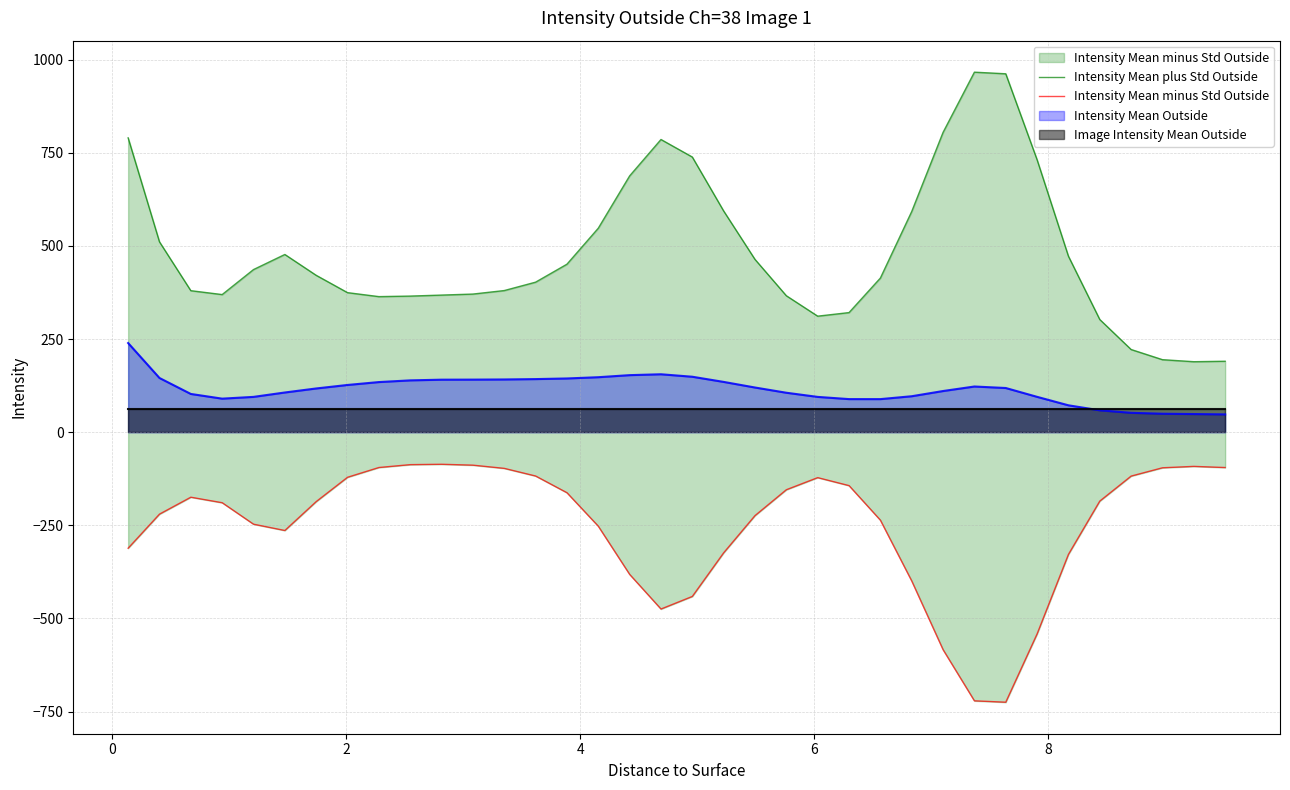

True or false: Intensity Mean minus Std Outside and Intensity Mean plus Std Outside cross at least once.

False